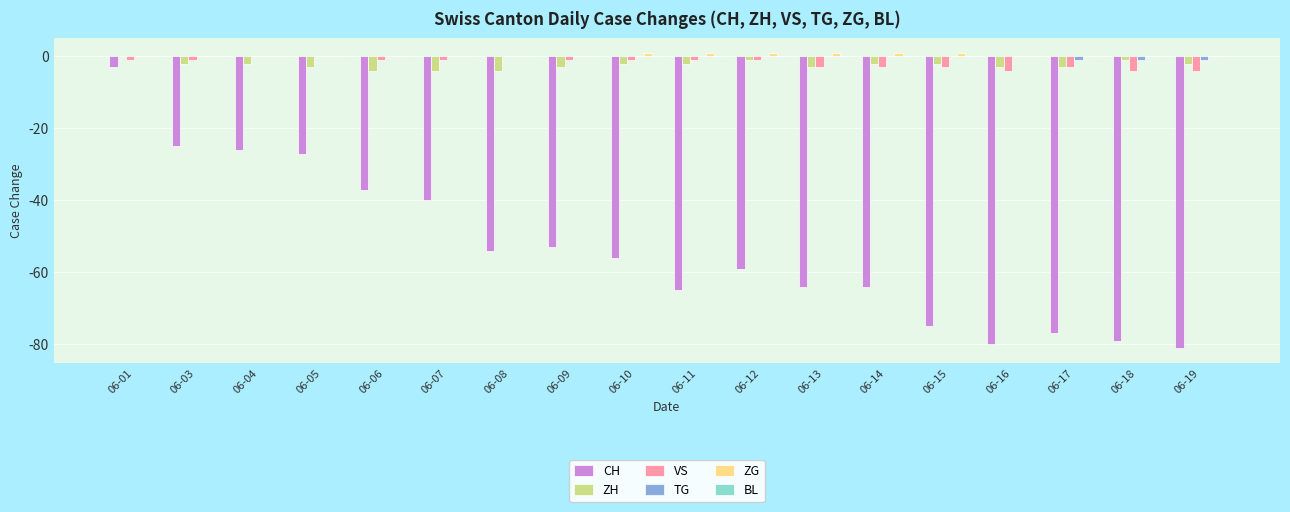

The VS series shows -1 at 06-01. True or false?

True